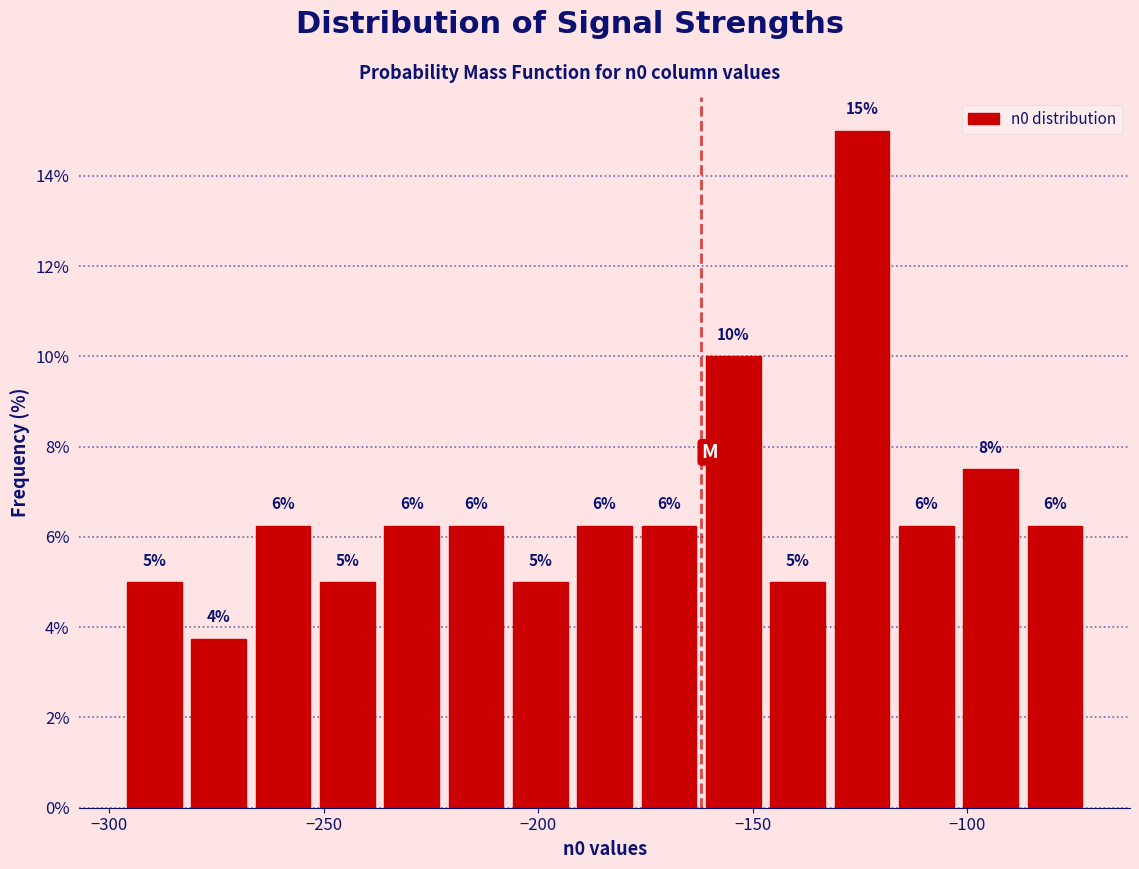

Read against the x-axis, roughly where is the centre of the tallest bar?

-125